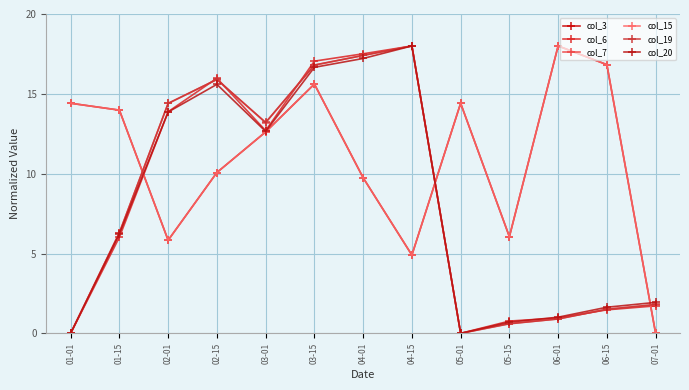

Reading left to right, what are all the values shown in this chart?

col_3: 14.4	14.0	5.8	10.1	12.6	15.6	9.7	4.9	14.4	6.1	18.0	16.8	0.0
col_6: 0.0	6.0	13.9	16.0	12.7	17.0	17.5	18.0	0.0	0.8	1.0	1.5	1.7
col_7: 0.0	6.3	14.4	15.9	13.2	16.8	17.4	18.0	0.0	0.6	0.9	1.5	1.8
col_15: 14.4	14.0	5.8	10.1	12.6	15.6	9.7	4.9	14.4	6.1	18.0	16.8	0.0
col_19: 0.0	6.3	14.4	15.9	13.2	16.8	17.4	18.0	0.0	0.6	0.9	1.5	1.8
col_20: 0.0	6.2	13.9	15.6	12.6	16.7	17.2	18.0	0.0	0.7	1.0	1.6	1.9